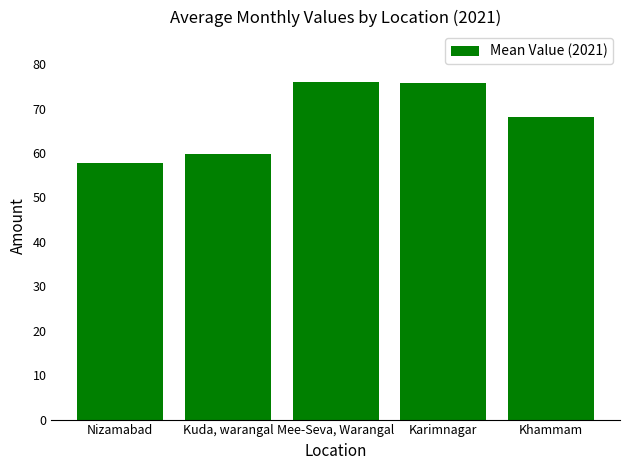

What is the smallest value displayed?

57.8